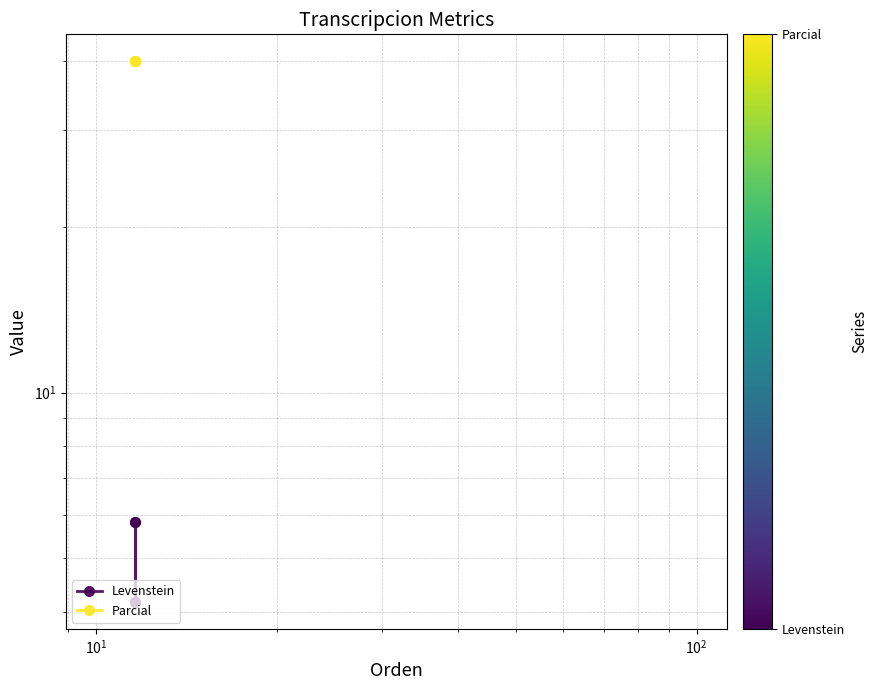

What is the difference between the highest and lowest values at $\mathdefault{10^{1}}$?

35.8